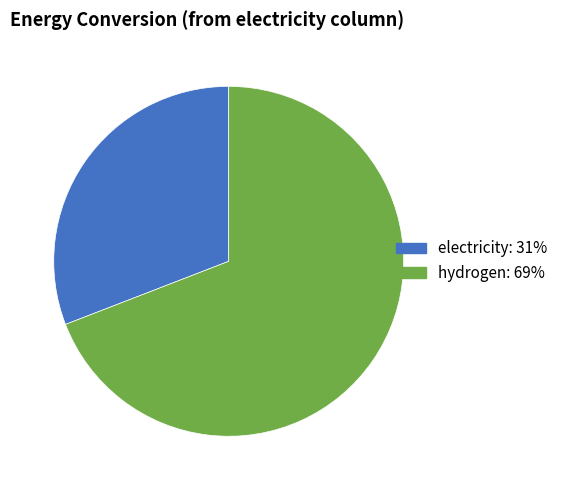

True or false: hydrogen accounts for 69% of the total.

True